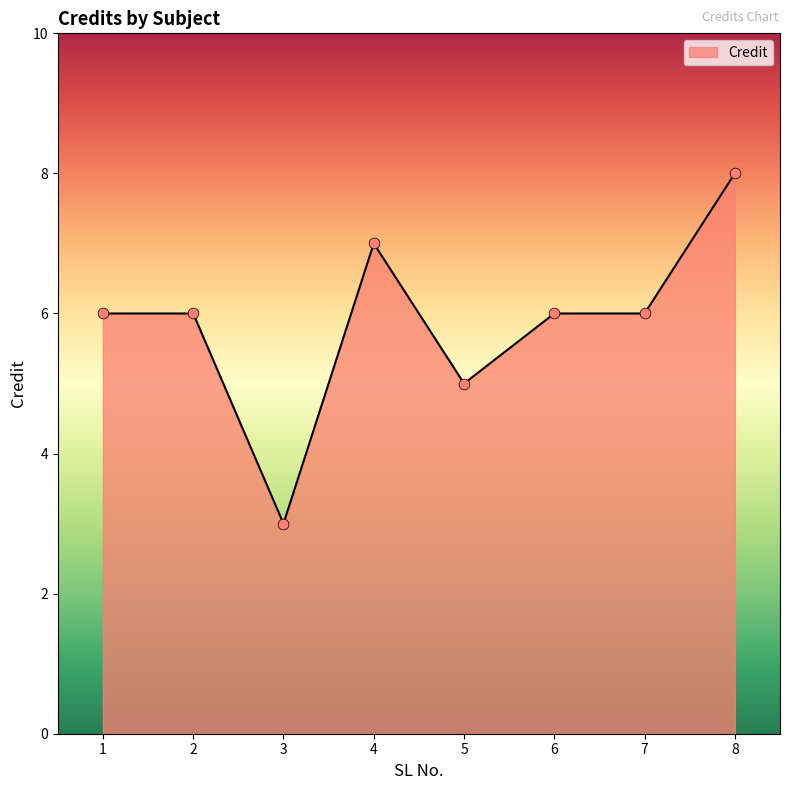

Approximately how many times larger is the value at 1 compared to 4?

0.9